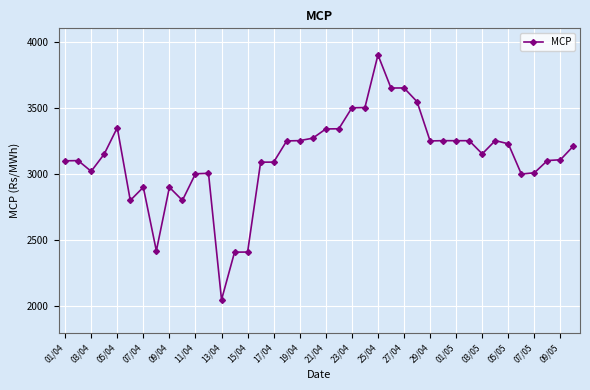

What is the value of the 21st point from the left?

3340.1